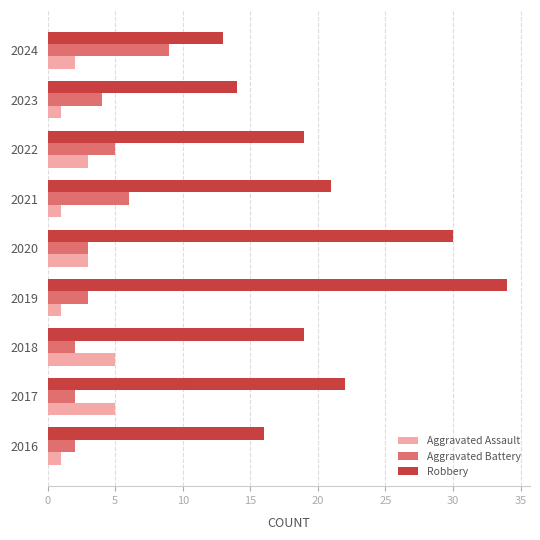

The value of Robbery at 2020 is 30. True or false?

True